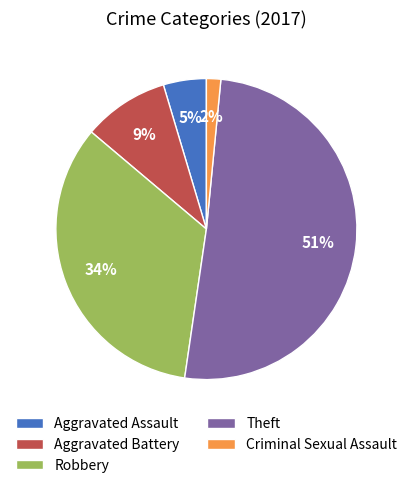

Combined, do Theft and Aggravated Assault account for over 50%?

Yes